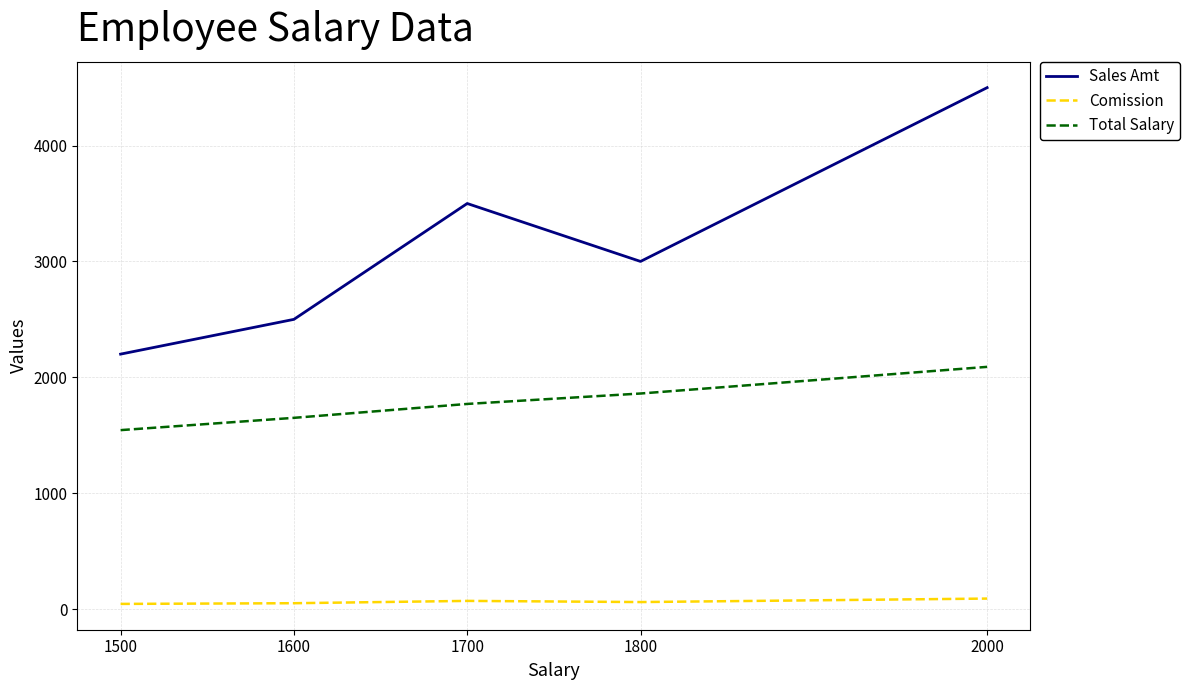

At which label does Comission first exceed 60?

1700